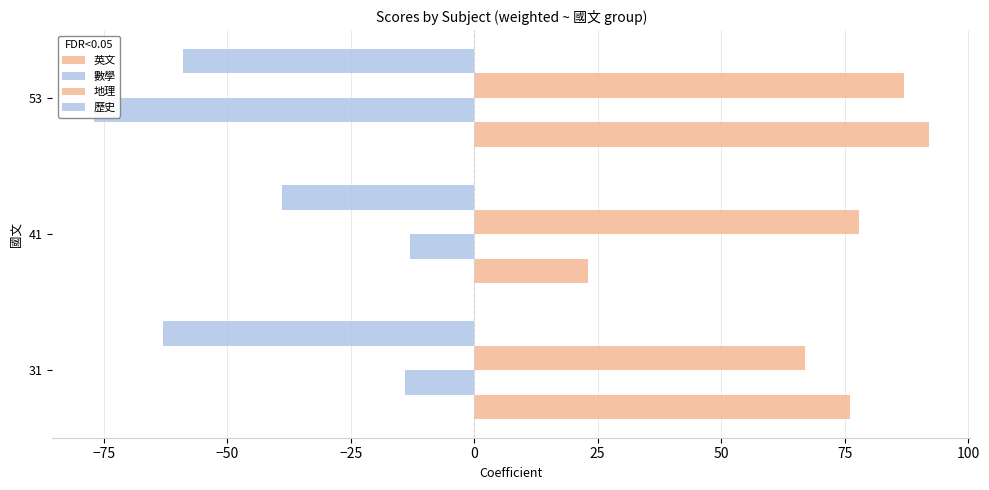

How many values in the 歷史 series exceed -59?

1